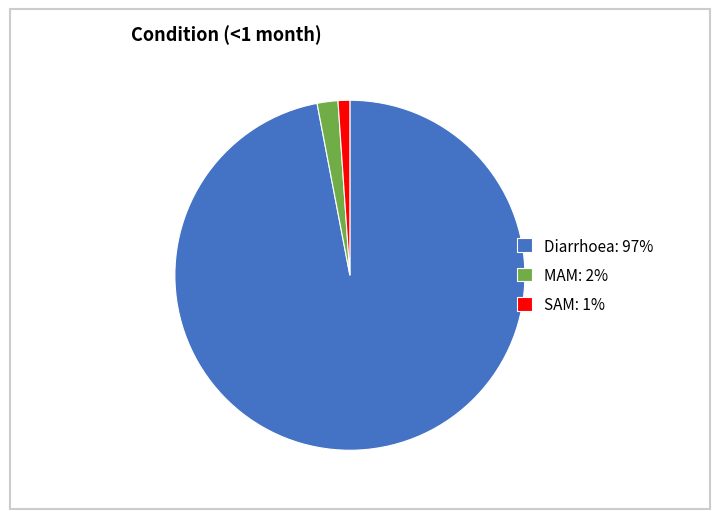

Which has a higher value, SAM: 1% or Diarrhoea: 97%?

Diarrhoea: 97%